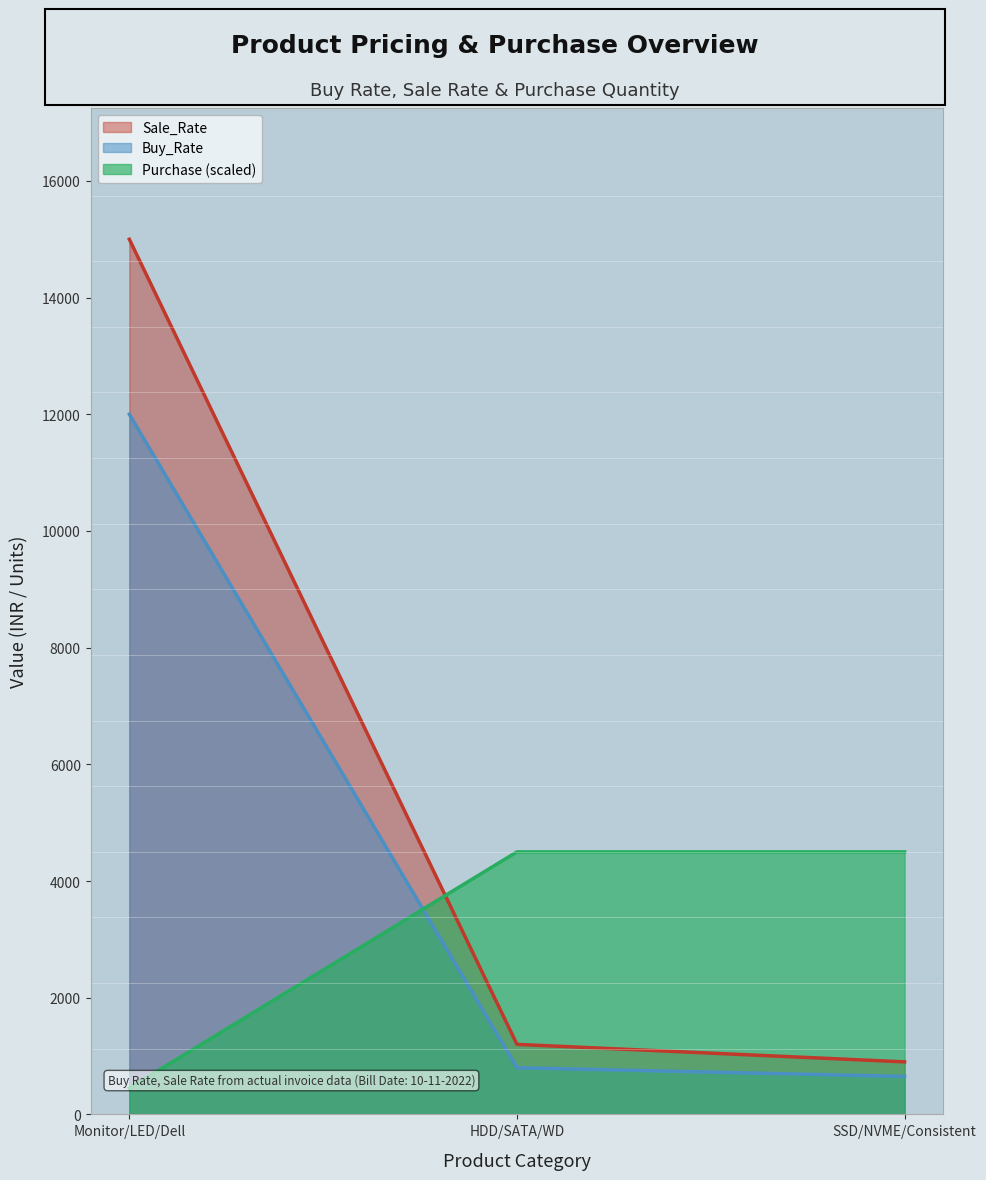

At how many categories does at least one series exceed 6188?

1